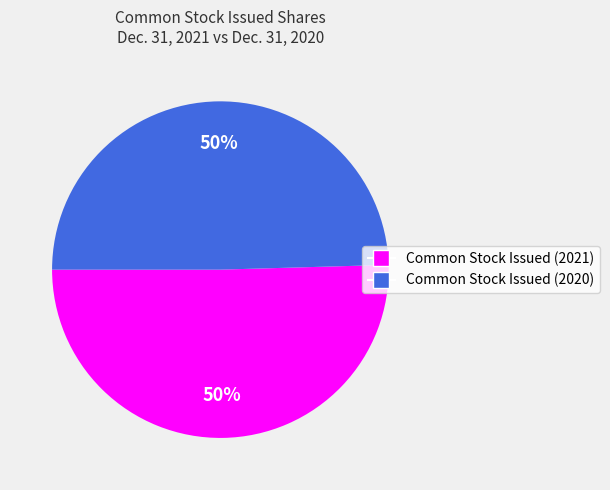

To the nearest percent, what portion does Common Stock Issued (2020) represent?

50%